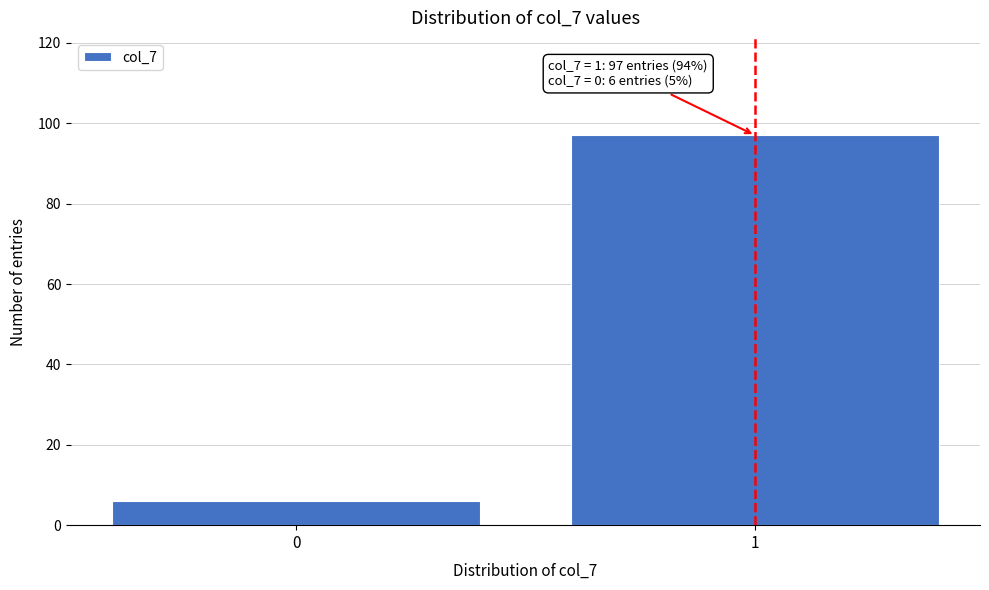

Reading left to right, extract all data points from this chart.

6	97